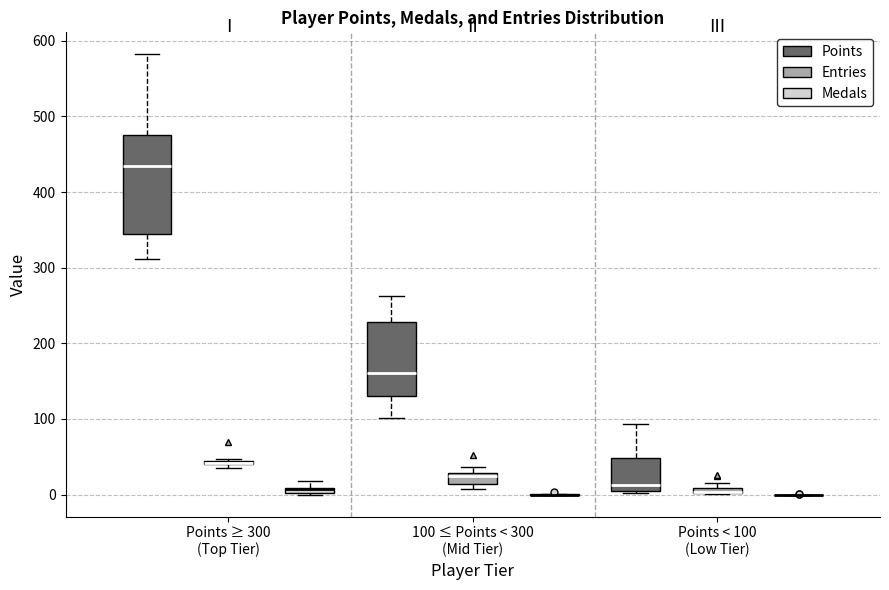

Which box is the tallest, from its lower edge to its upper edge?

Points ≥ 300 (Top Tier) (Points)